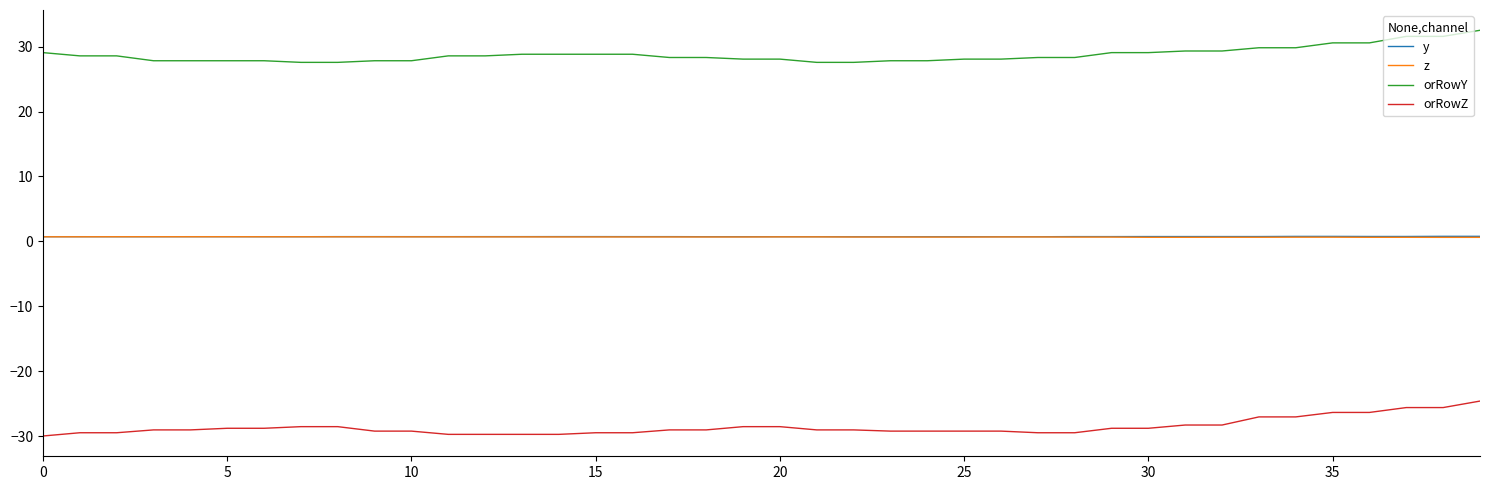

What is the difference between the second highest and second lowest values in the orRowY series?

4.0